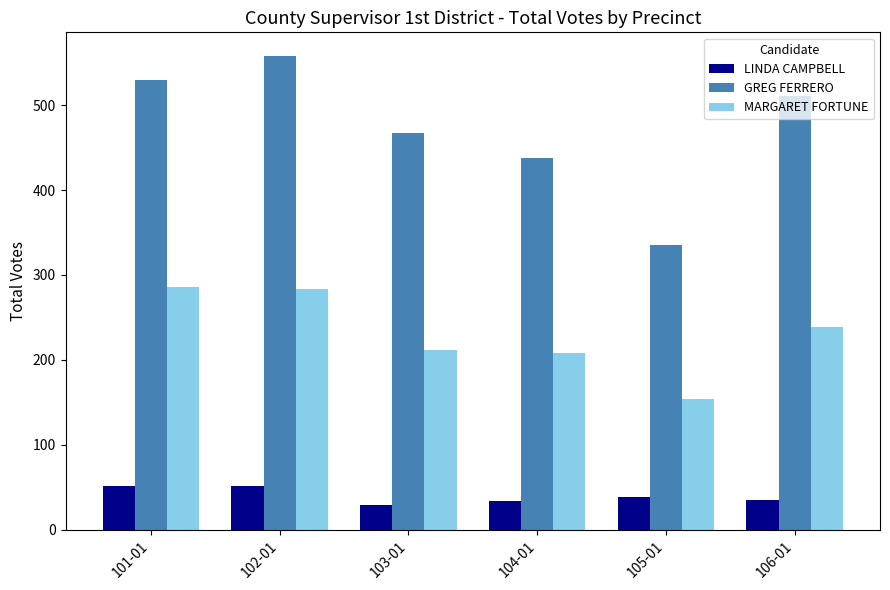

Which label corresponds to the largest value in the chart?

102-01